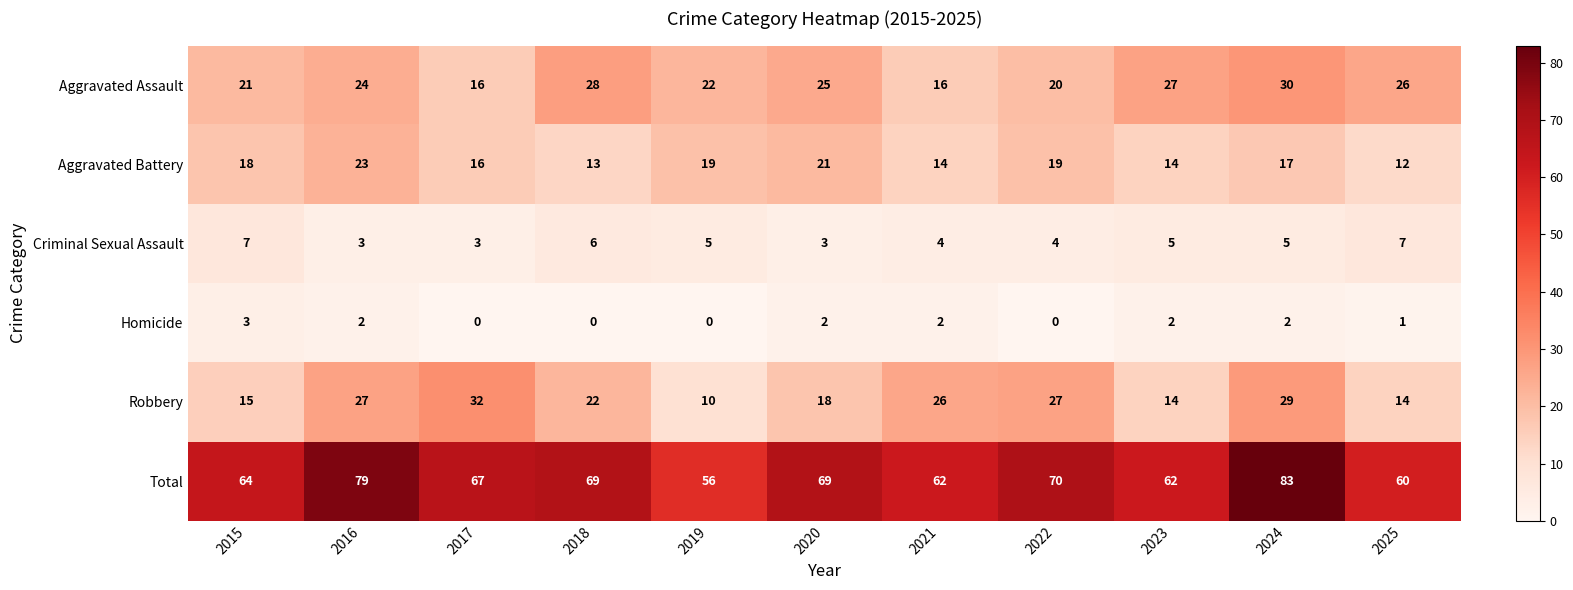

Which category has the highest value across all series?

2024